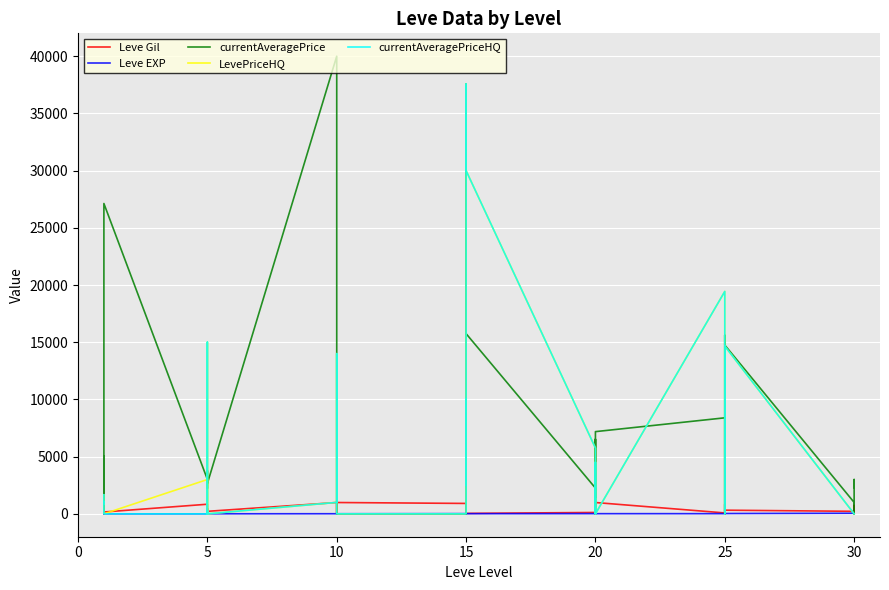

List the series in order of their peak value, highest first.

currentAveragePrice, LevePriceHQ, currentAveragePriceHQ, Leve Gil, Leve EXP